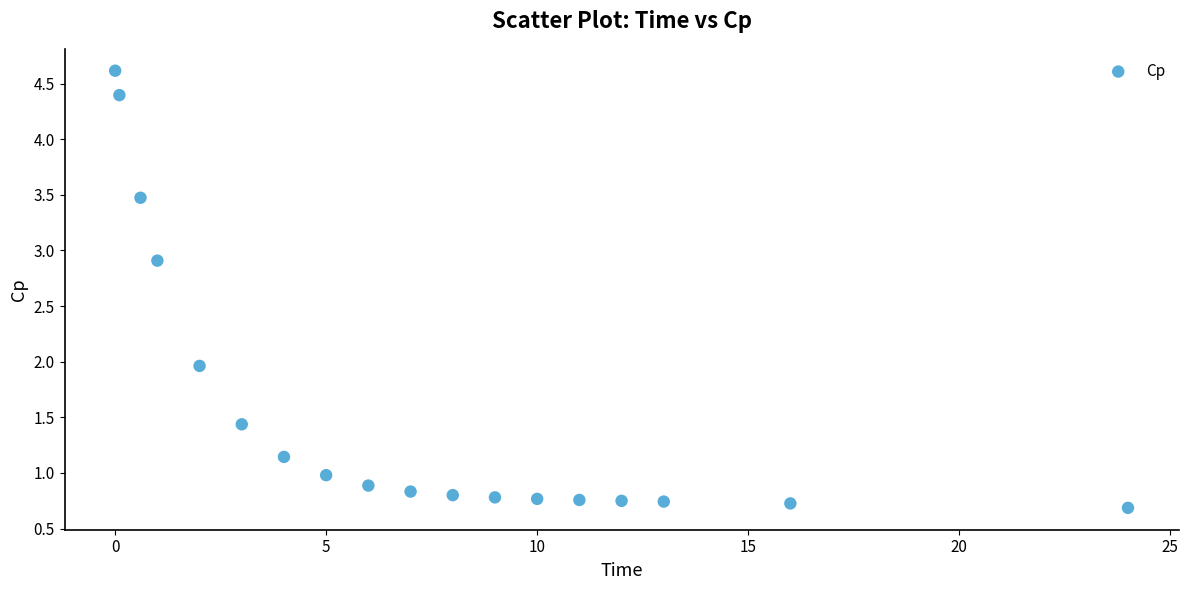

What is the range of X values (max minus min)?

24.0